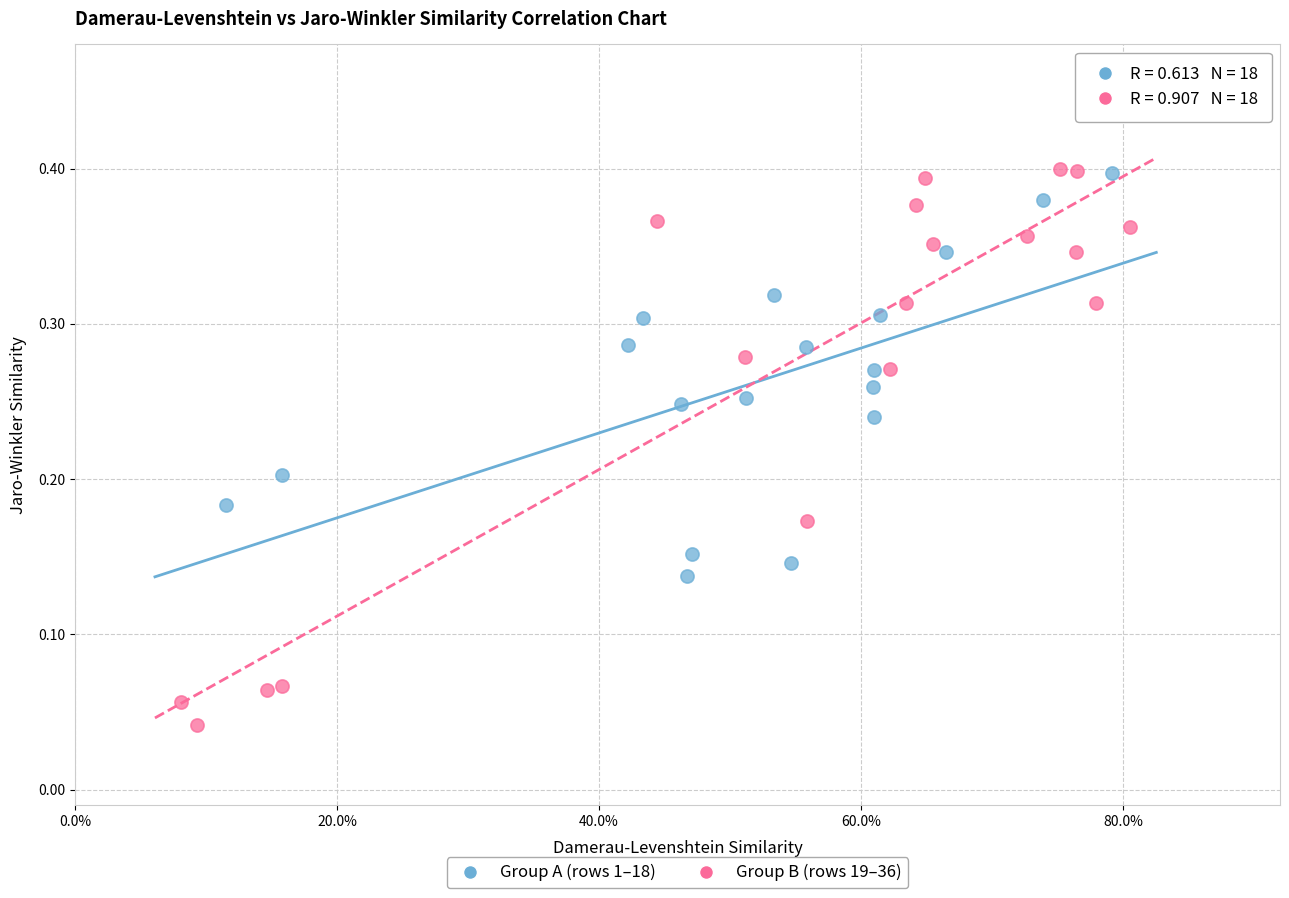

Which series has the largest Y range (max minus min)?

Group B (rows 19–36)